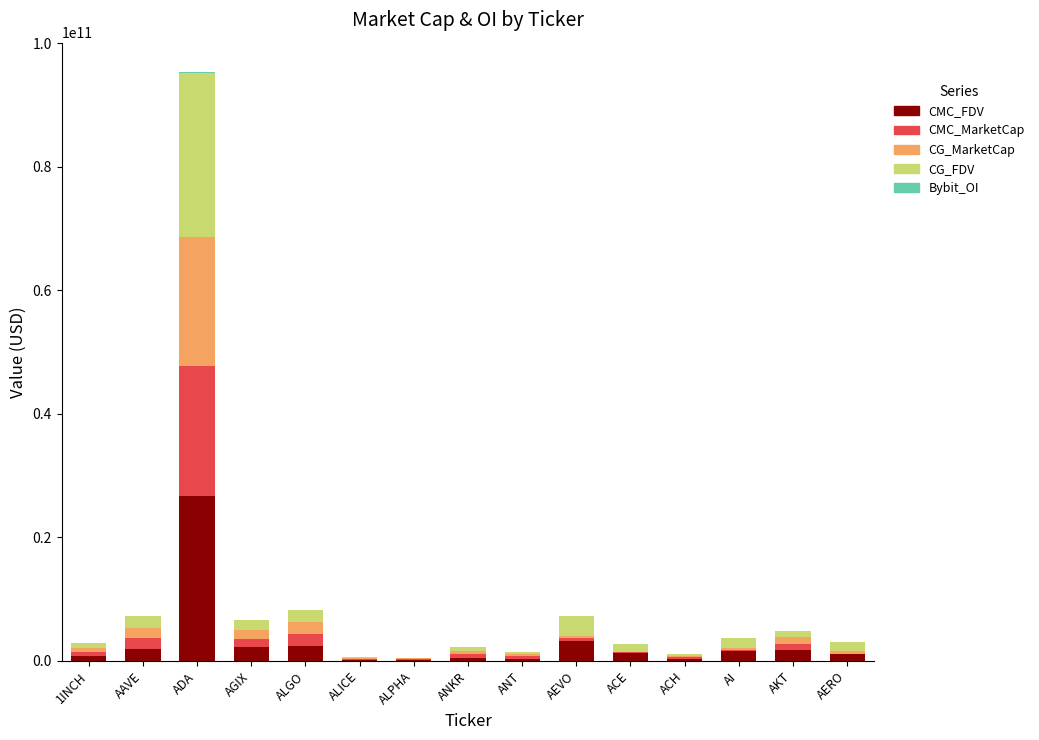

At which category is the sum across all series the highest?

ADA